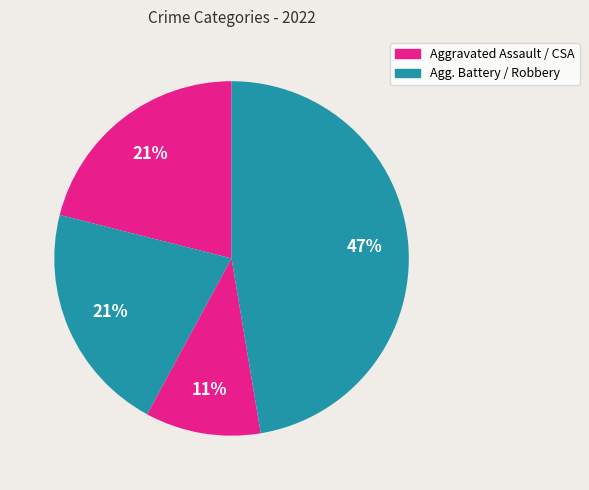

How many slices are in this pie chart?

4